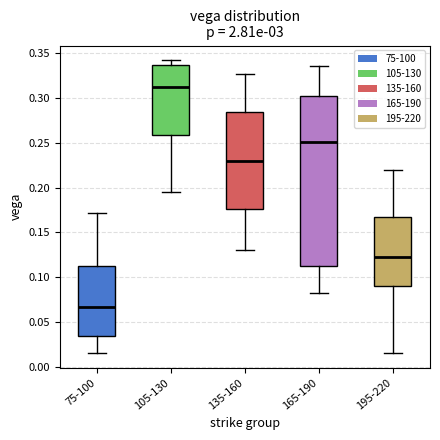

Reading left to right, transcribe this box plot: for each box, give where its median line is, the range the box spans, and where its two whiskers end, as read against the y-axis. The values are not printed on the chart, so give them approximately, as read against the axis.

75-100: median 0.065, box 0.035 to 0.115, whiskers 0.015 to 0.170
105-130: median 0.310, box 0.260 to 0.335, whiskers 0.195 to 0.340
135-160: median 0.230, box 0.175 to 0.285, whiskers 0.130 to 0.325
165-190: median 0.250, box 0.115 to 0.300, whiskers 0.080 to 0.335
195-220: median 0.125, box 0.090 to 0.165, whiskers 0.015 to 0.220